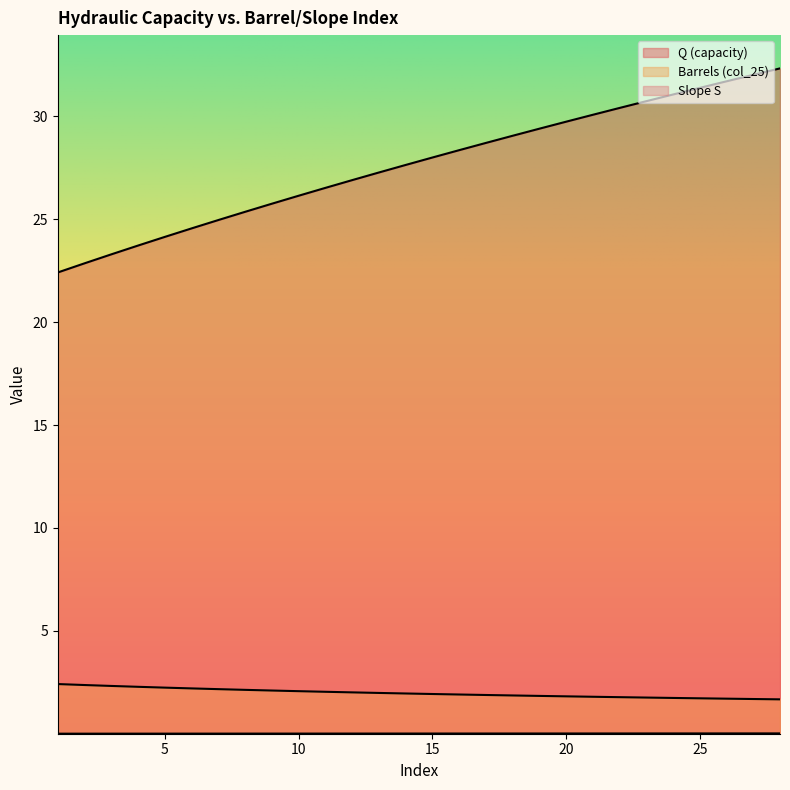

True or false: Barrels (col_25) has more than 1 points higher than both neighbors.

False